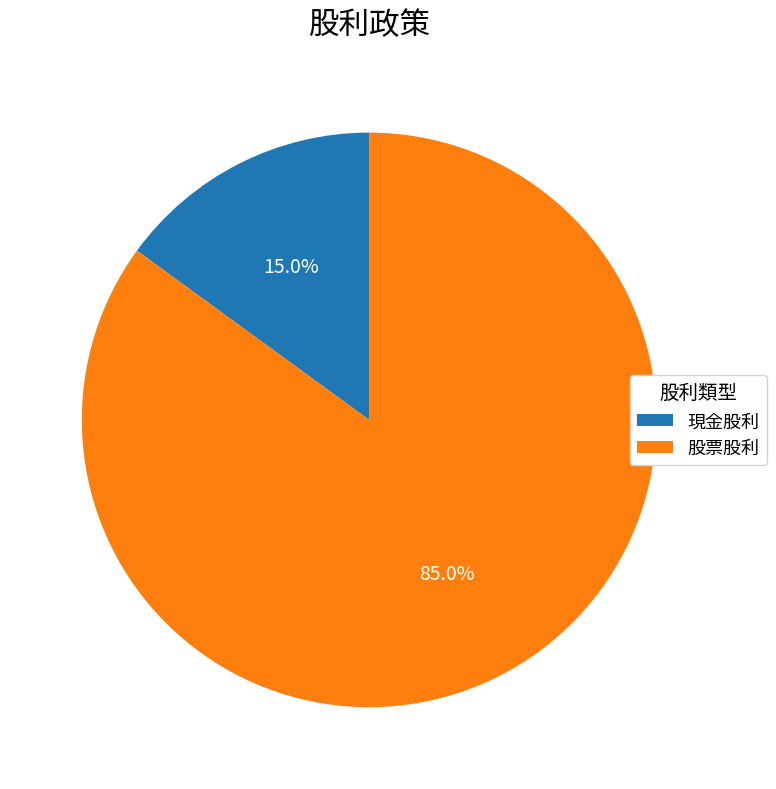

Does 現金股利 account for over 50% of the chart?

No